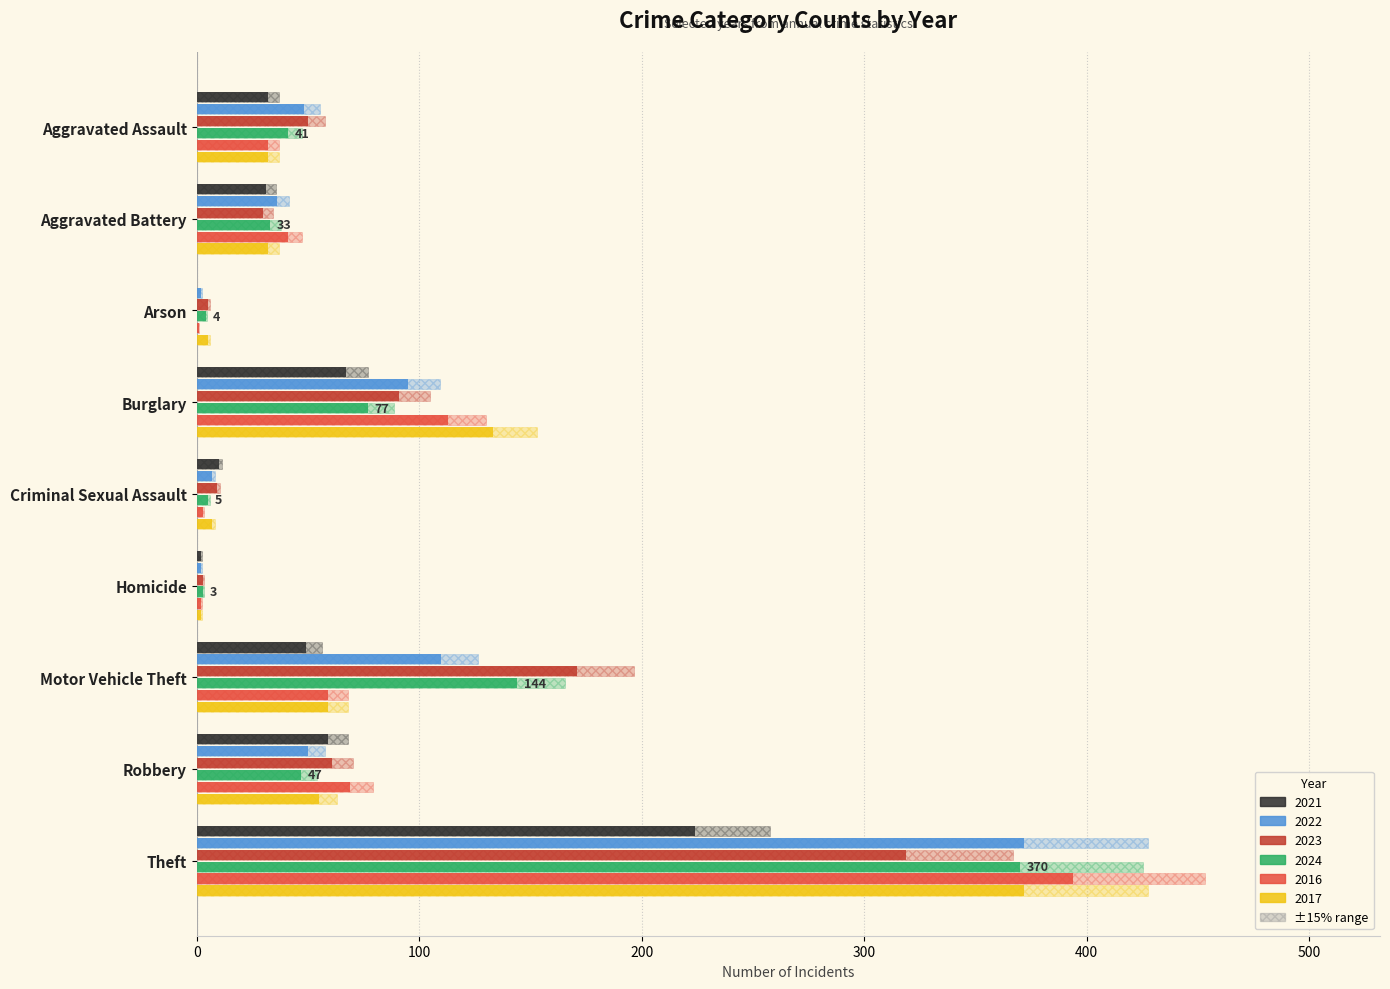

What is the difference between the highest and lowest values at Criminal Sexual Assault?

7.0